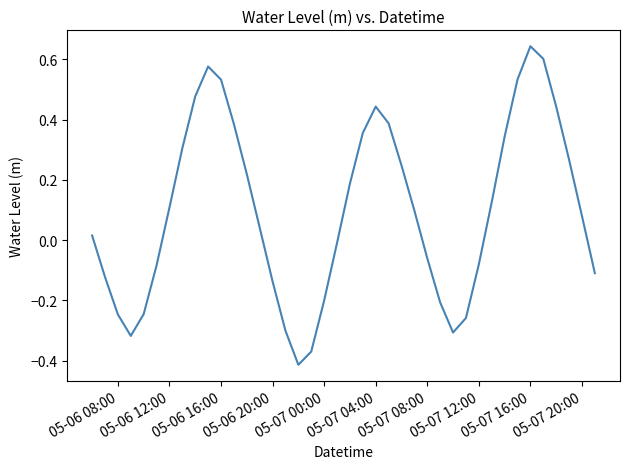

What is the maximum value shown in the chart?

0.6